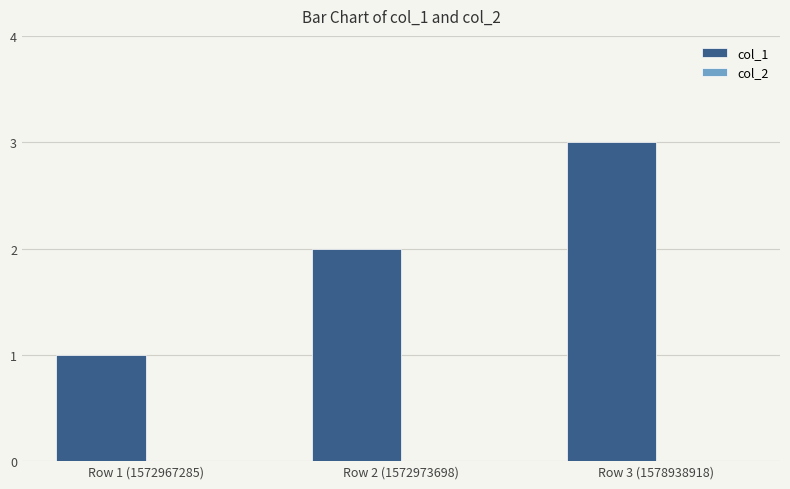

What is the label of the 3rd bar from the left?

Row 3 (1578938918)